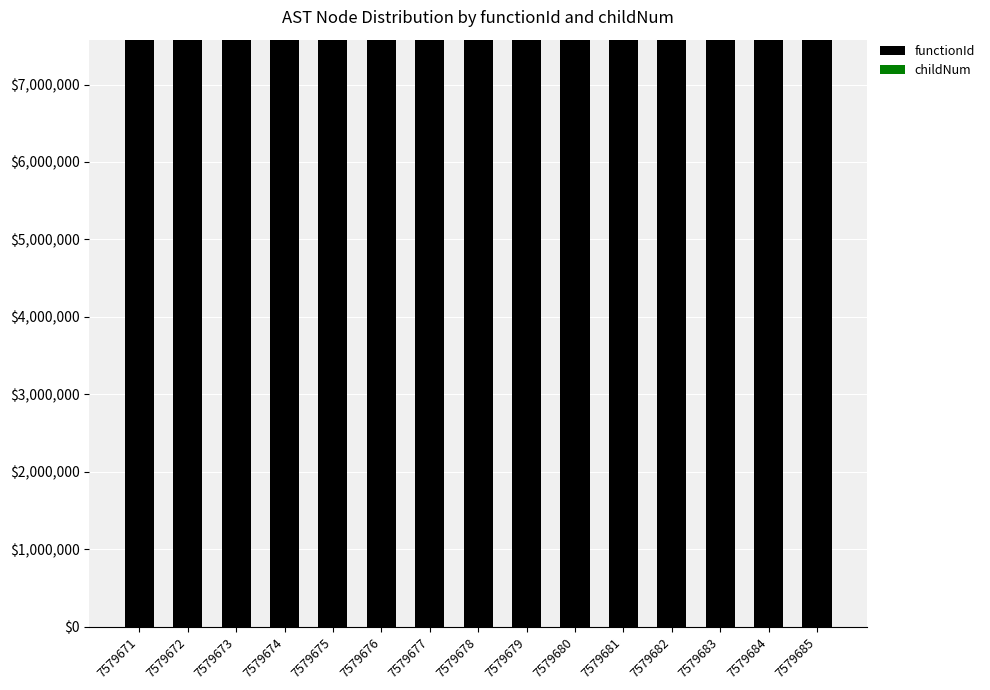

Is it true that functionId equals 7579671 at 7579677?

True